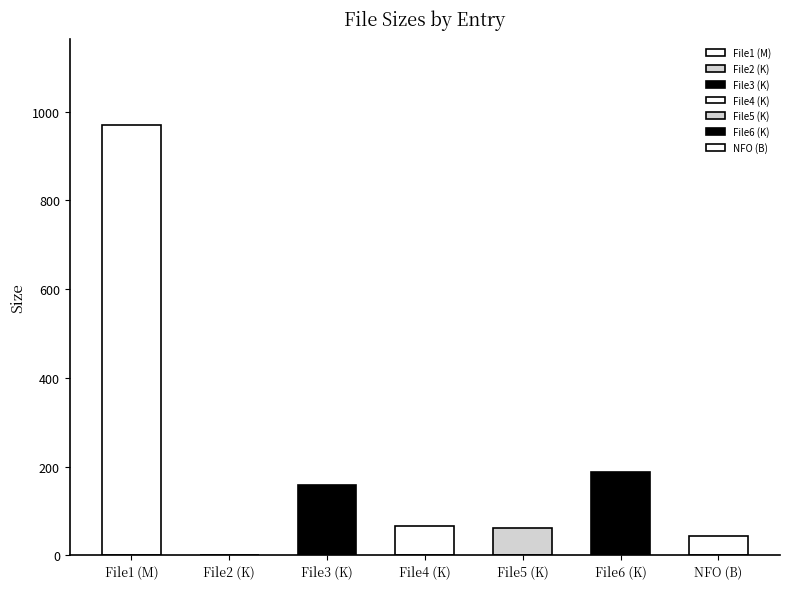

Reading right to left, list all the values displayed in this chart.

44.0	189.0	63.0	65.5	158.2	2.0	970.5